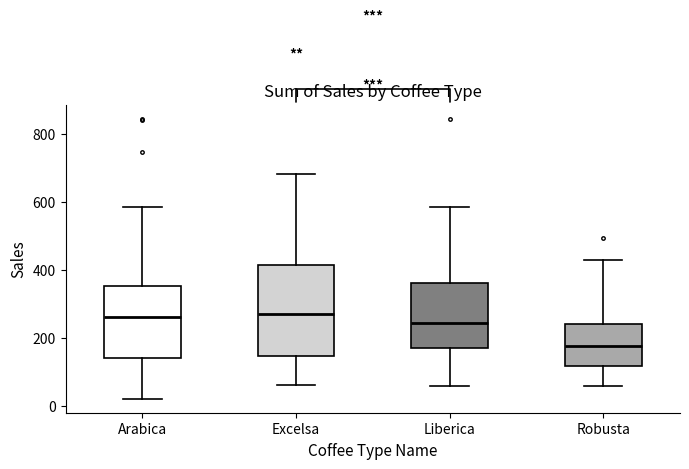

Where does the lower whisker of the box for Robusta end on the y-axis? The values are not printed on the chart, so give them approximately, as read against the axis.

60